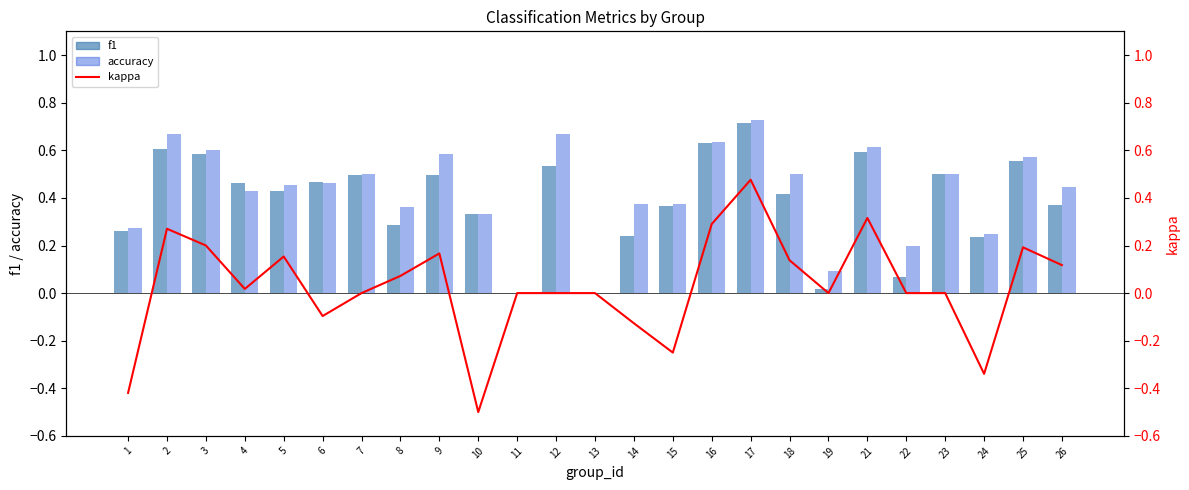

At which category is the sum across all series the highest?

17